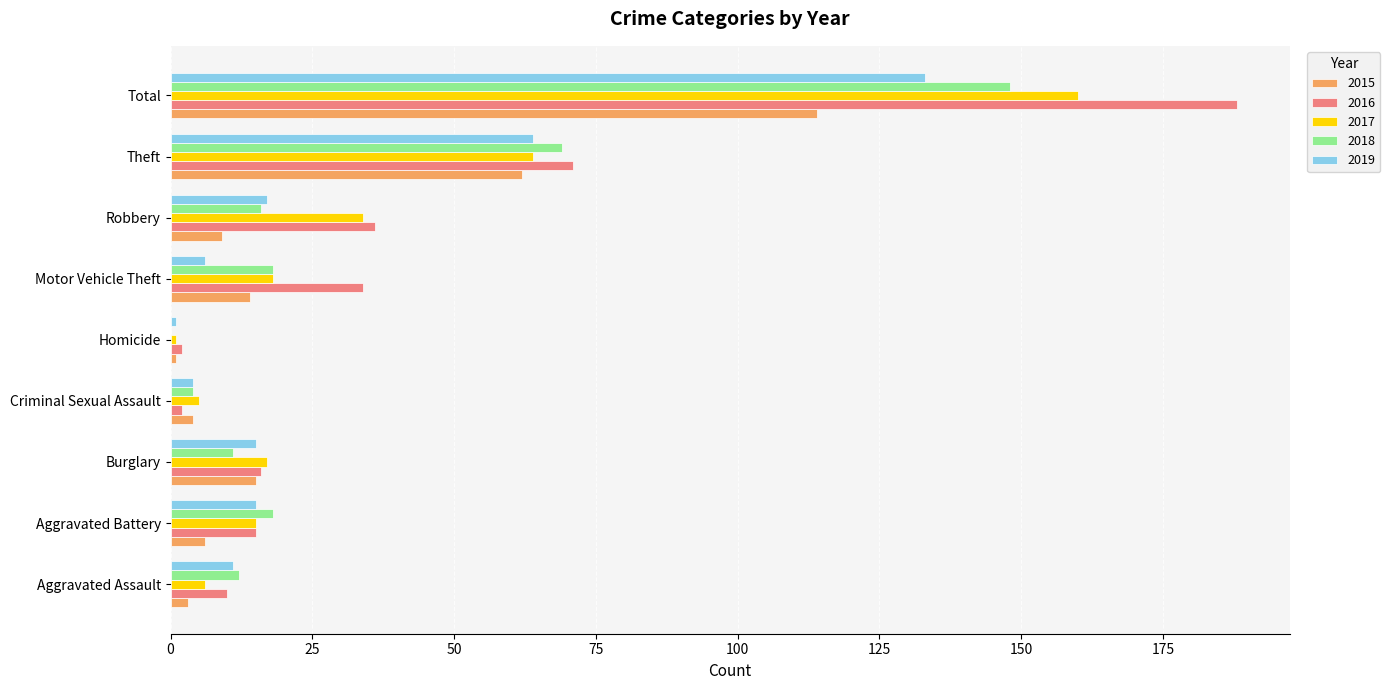

At which category is the sum across all series the highest?

Total